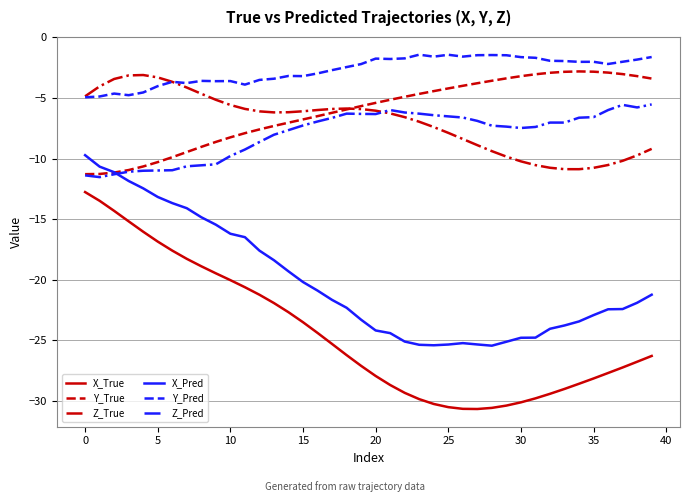

True or false: Z_Pred and Y_Pred intersect in this chart.

False